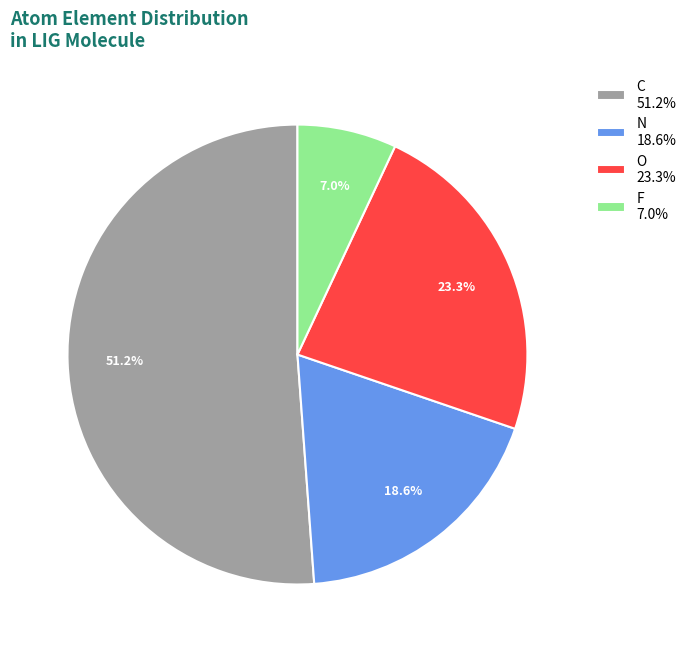

Rank the categories by value from lowest to highest.

F, N, O, C